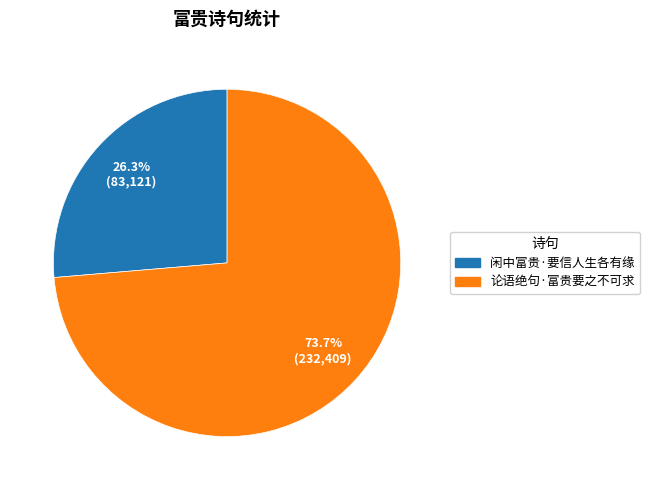

Rank the categories by value from lowest to highest.

闲中富贵·要信人生各有缘, 论语绝句·富贵要之不可求